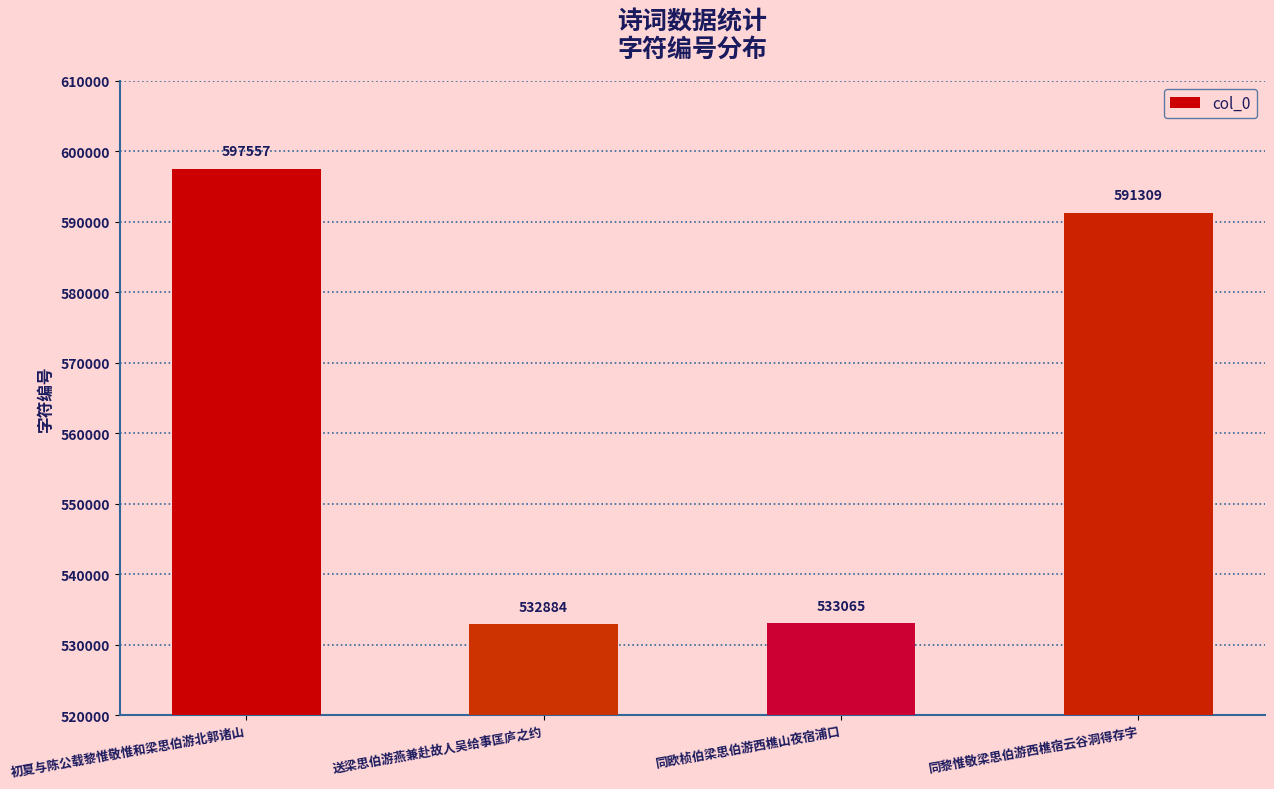

Count the number of categories in the chart.

4